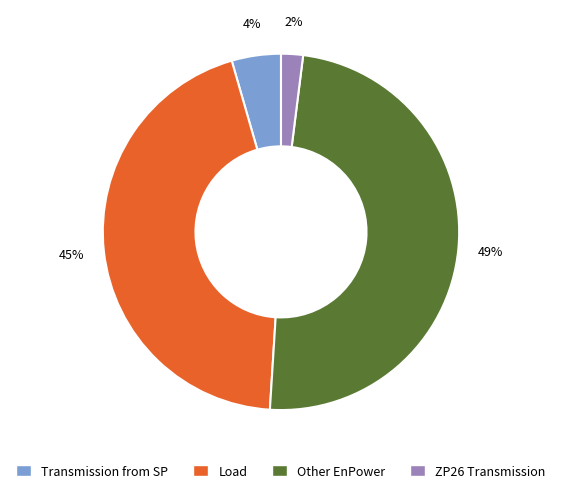

Do Other EnPower and Load together represent more than half of the pie?

Yes